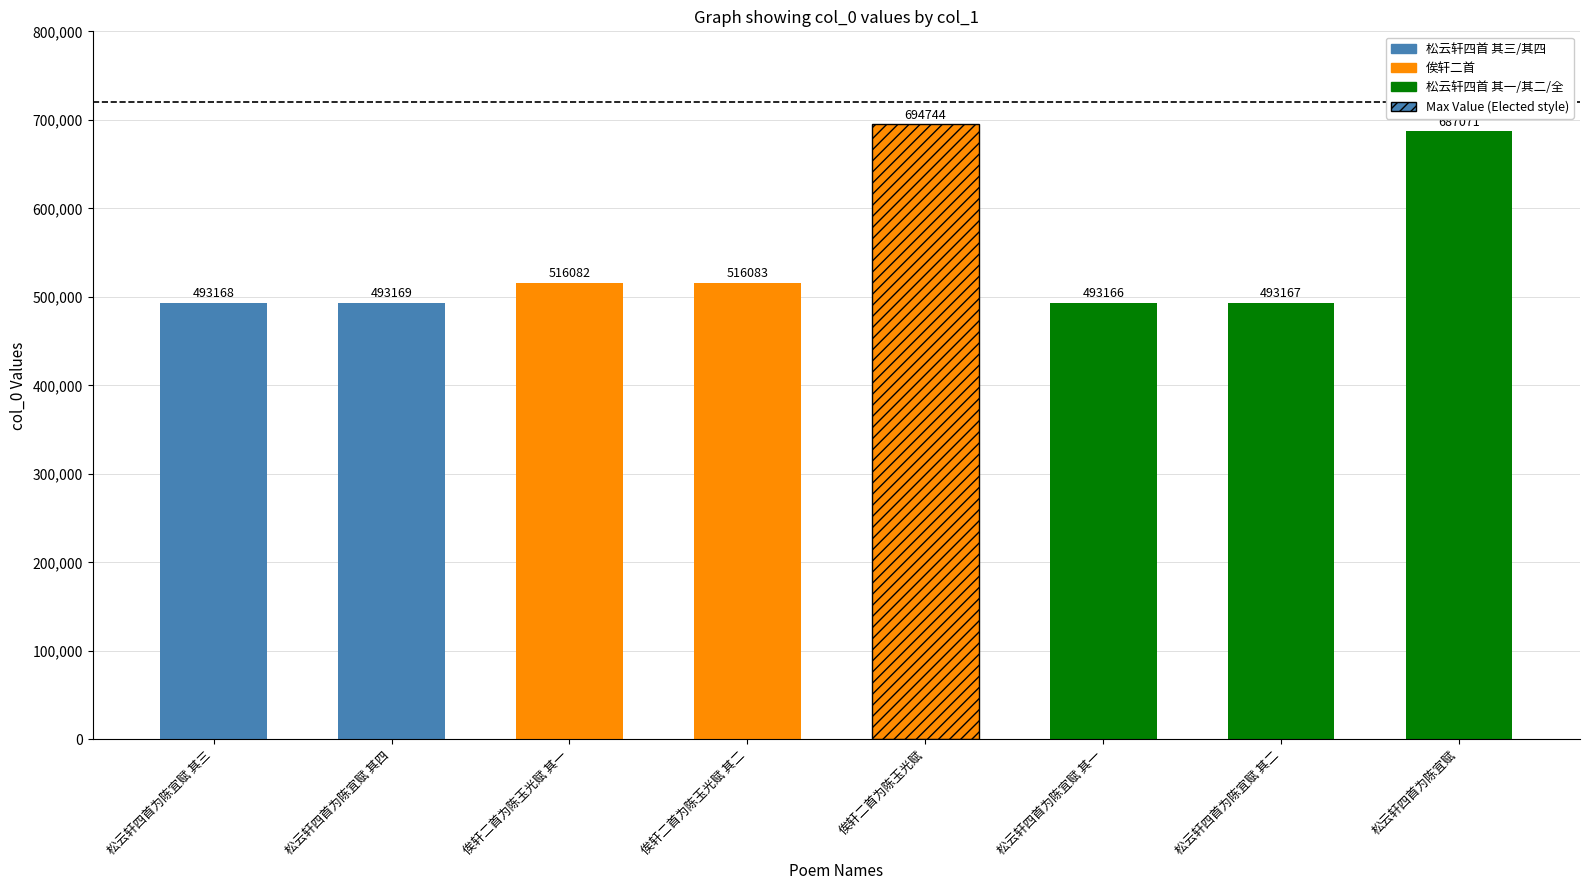

Reading left to right, extract all data points from this chart.

松云轩四首为陈宜赋 其三=493168	松云轩四首为陈宜赋 其四=493169	俟轩二首为陈玉光赋 其一=516082	俟轩二首为陈玉光赋 其二=516083	俟轩二首为陈玉光赋=694744	松云轩四首为陈宜赋 其一=493166	松云轩四首为陈宜赋 其二=493167	松云轩四首为陈宜赋=687071